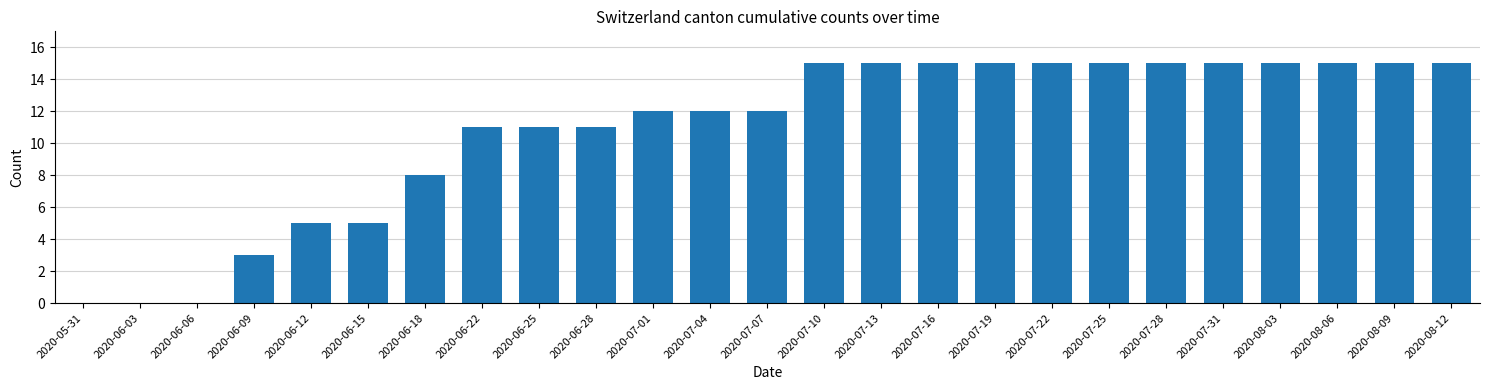

Reading left to right, what are all the values shown in this chart?

2020-05-31=0	2020-06-03=0	2020-06-06=0	2020-06-09=3	2020-06-12=5	2020-06-15=5	2020-06-18=8	2020-06-22=11	2020-06-25=11	2020-06-28=11	2020-07-01=12	2020-07-04=12	2020-07-07=12	2020-07-10=15	2020-07-13=15	2020-07-16=15	2020-07-19=15	2020-07-22=15	2020-07-25=15	2020-07-28=15	2020-07-31=15	2020-08-03=15	2020-08-06=15	2020-08-09=15	2020-08-12=15